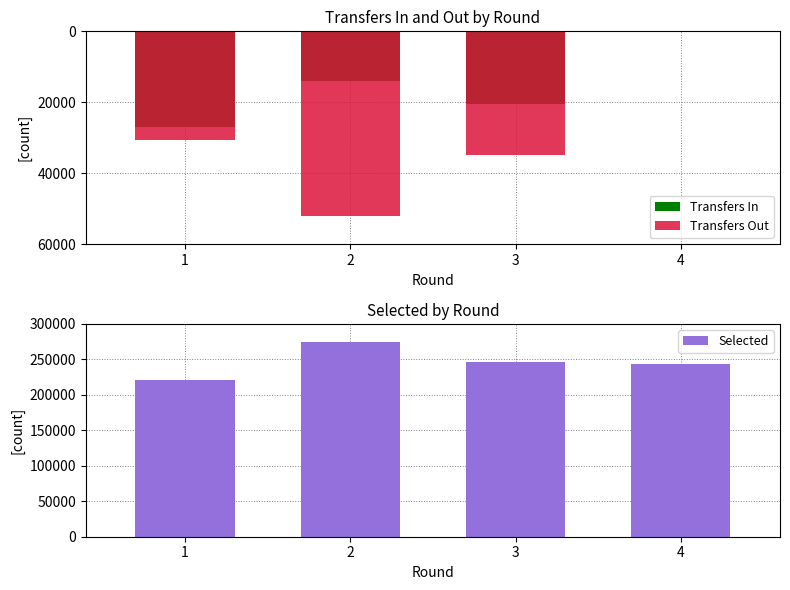

Reading left to right, transcribe all the data shown in this chart.

Transfers In: 1=-27042	2=-14038	3=-20498	4=0
Transfers Out: 1=-30639	2=-51913	3=-34721	4=0
Selected: 1=221318	2=274243	3=246133	4=242905